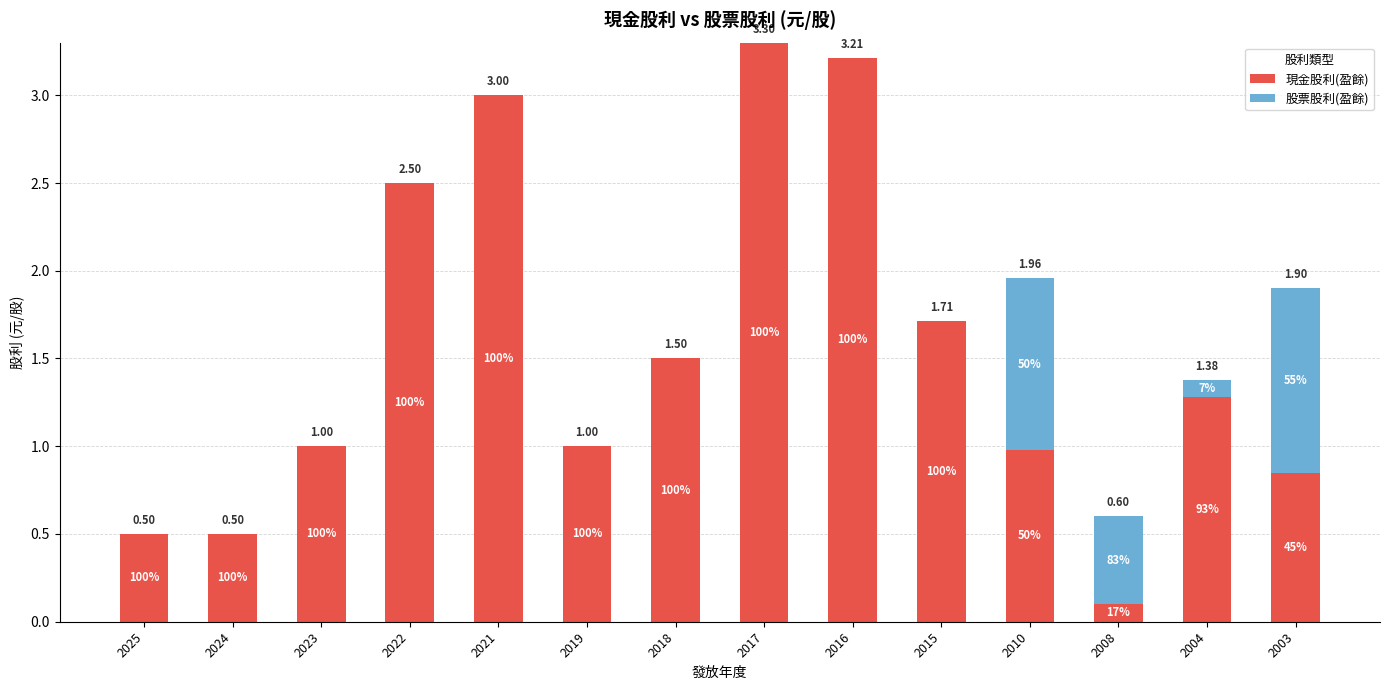

Read the 現金股利(盈餘) value at 2019.

1.0